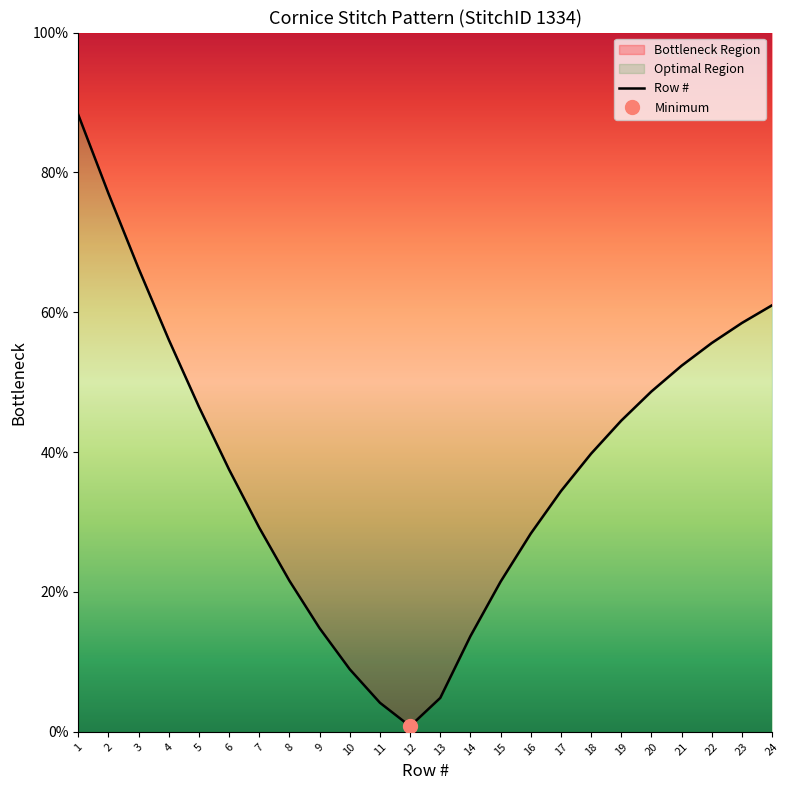

What is the smallest value displayed?

0.8